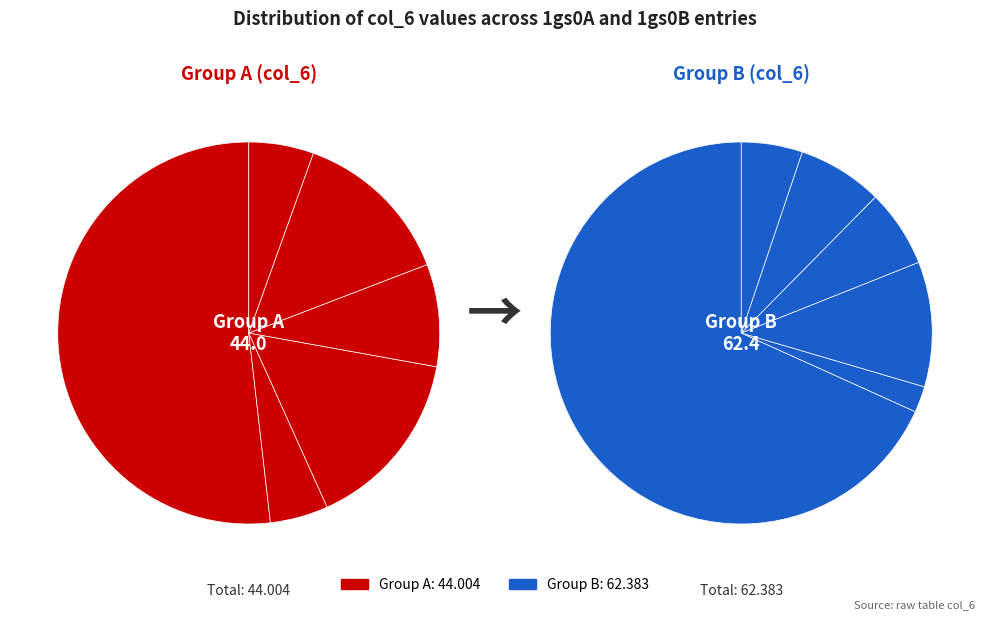

Is it true that 1gs0B272 is 1% of the pie?

False